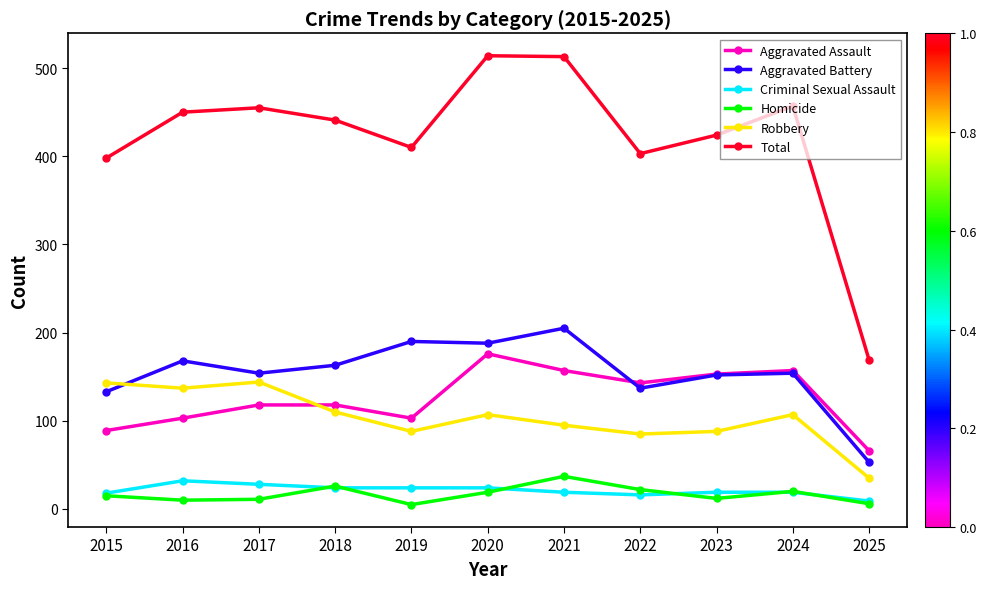

Which series has the largest range (max minus min)?

Total